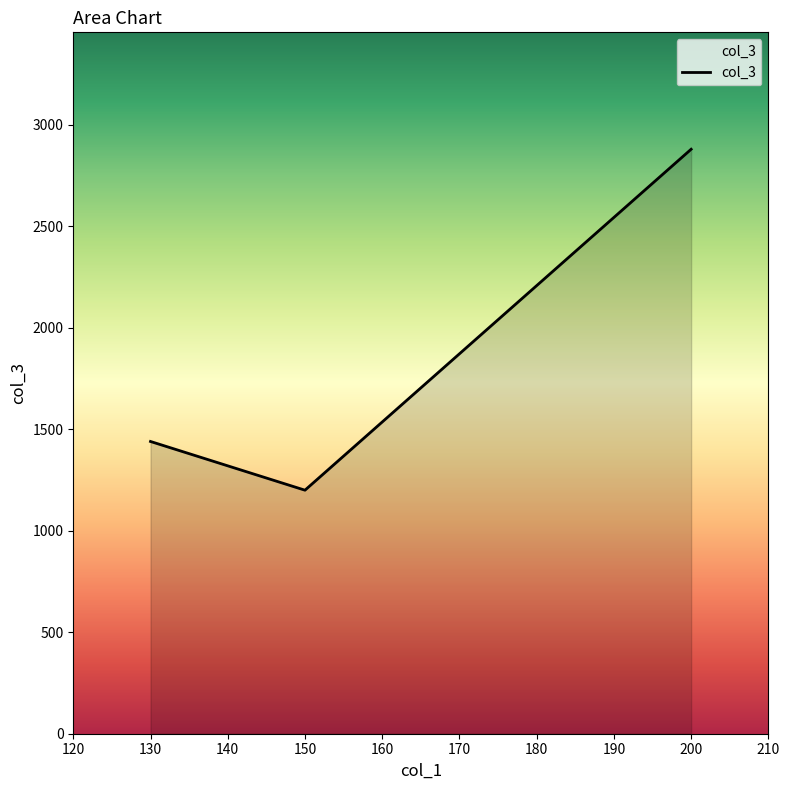

What is the sum of the values at 150 and 200?

4080